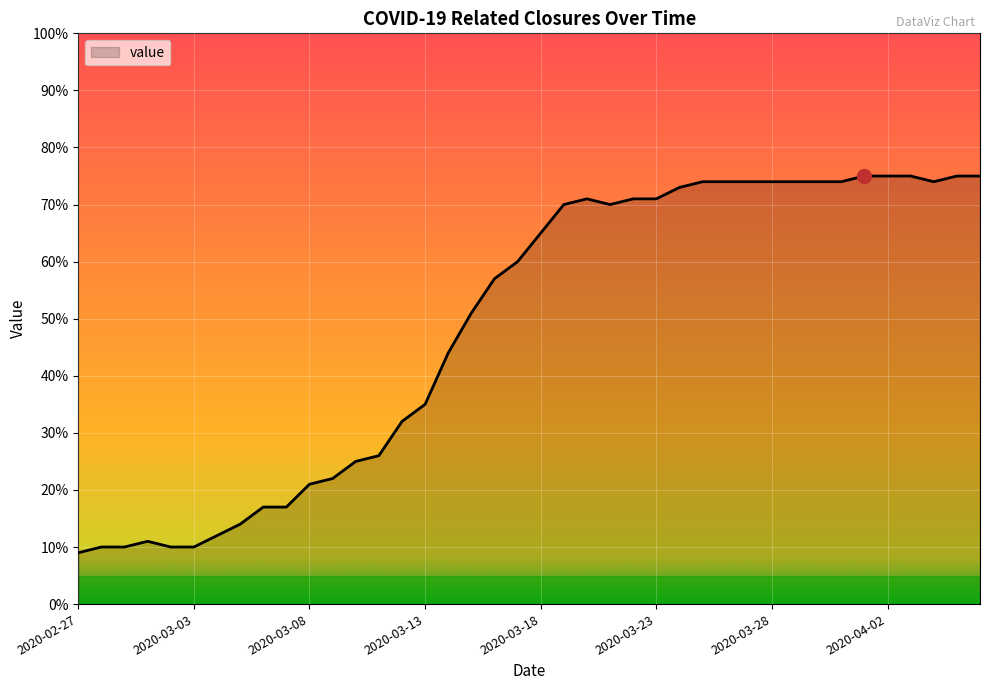

What is the minimum value shown in the chart?

9